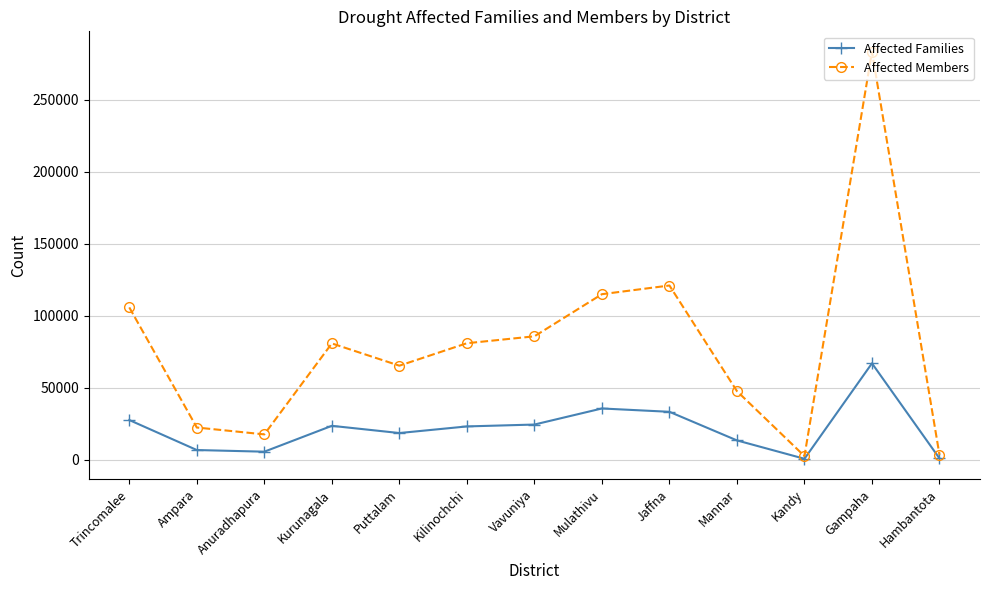

What is the sum of the Affected Families values at Anuradhapura and Kilinochchi?

28872